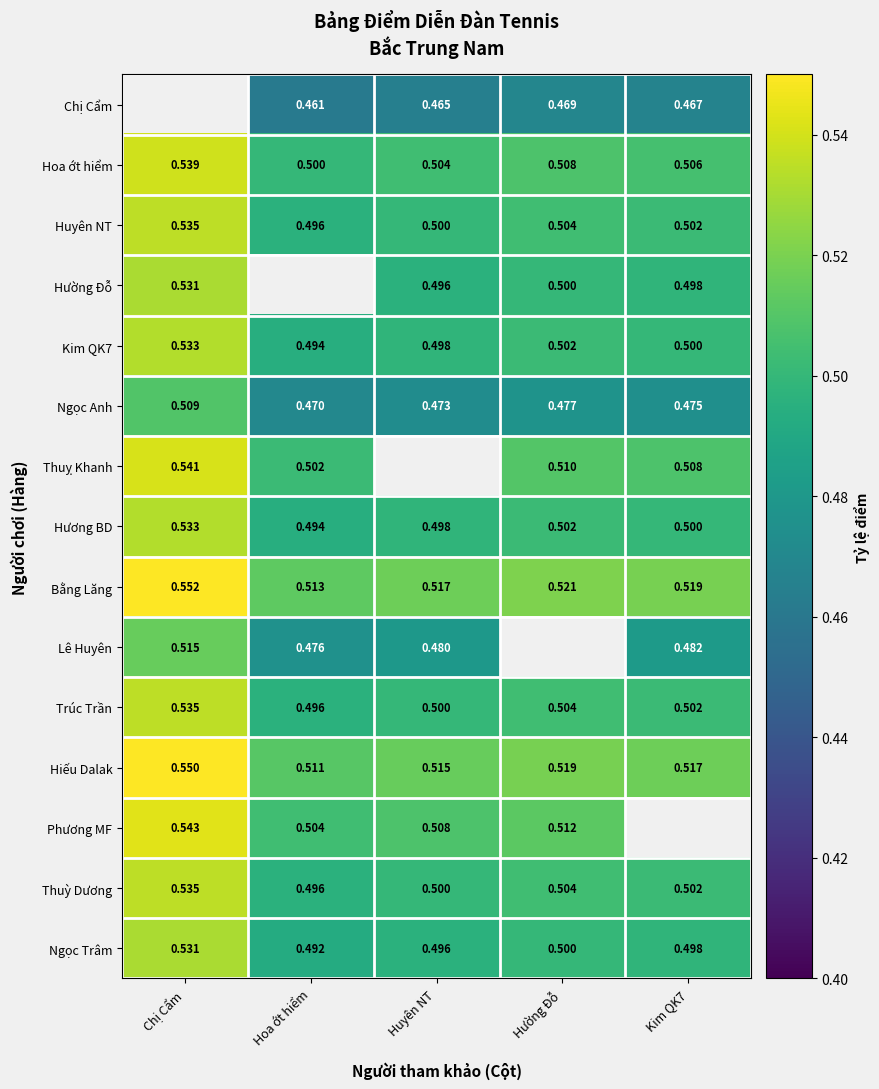

Count the number of categories in the chart.

5